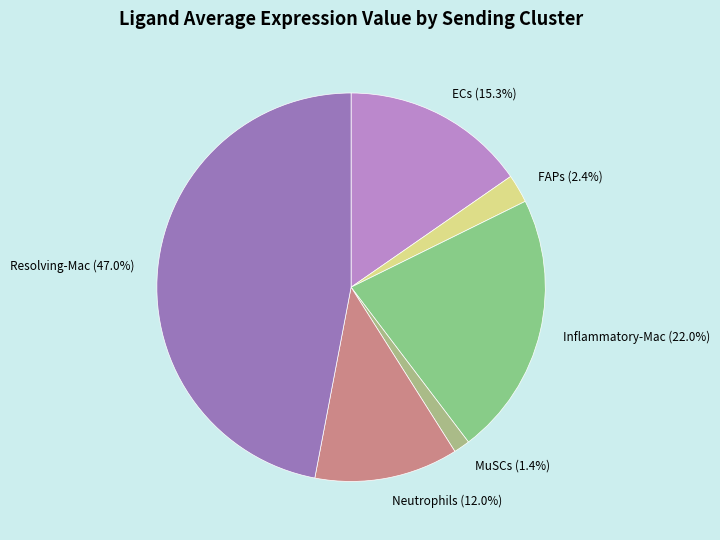

What is the ratio of the value at Neutrophils (12.0%) to the value at ECs (15.3%)?

0.8